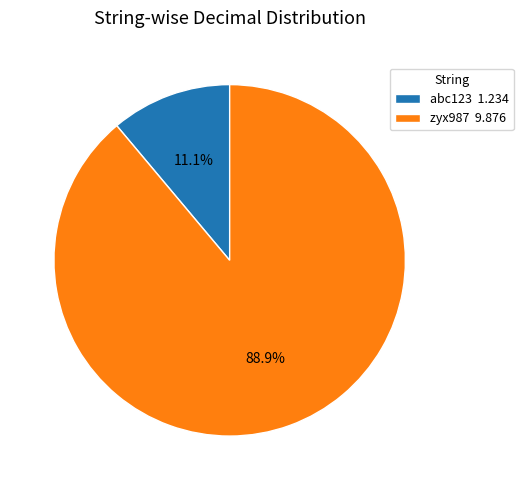

To the nearest percent, what portion does abc123 represent?

11%